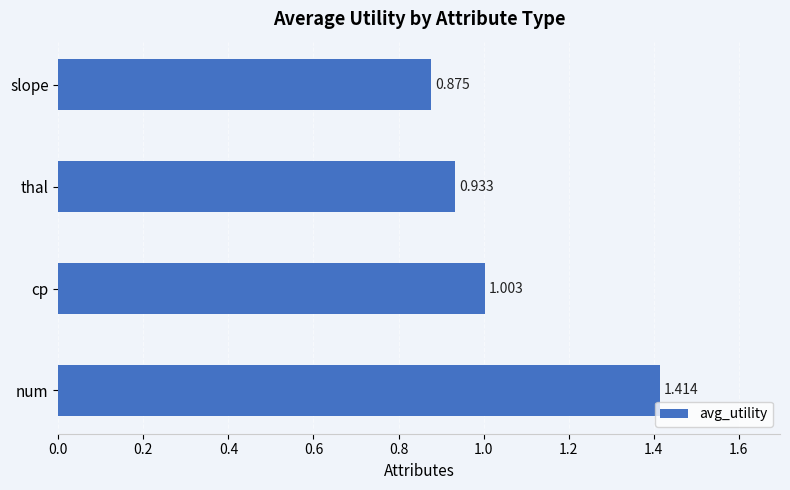

Rank the categories by value from highest to lowest.

num, cp, thal, slope